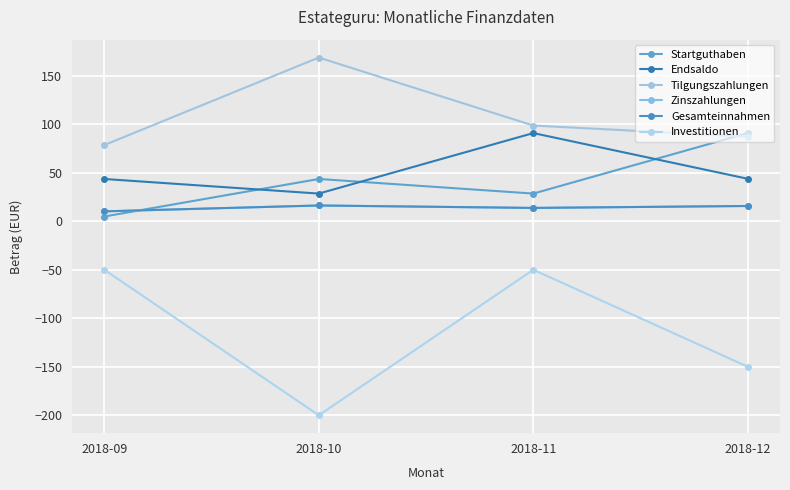

What is the difference between the maximum and second lowest values in the Endsaldo series?

47.3